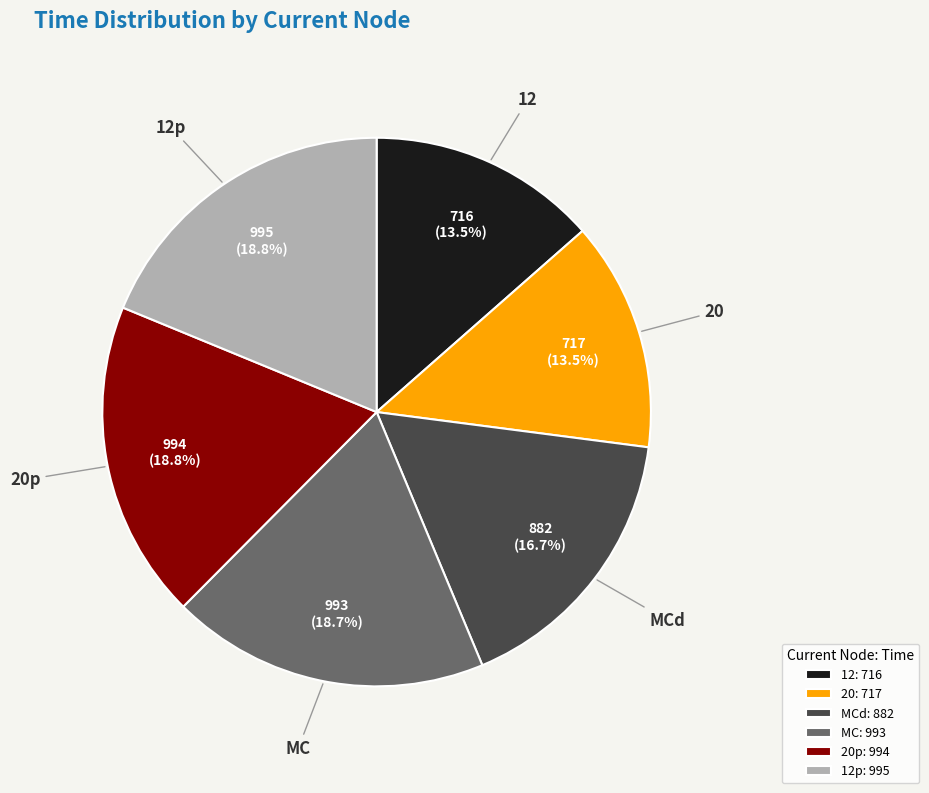

What portion of the pie excludes 20p?

81.2%